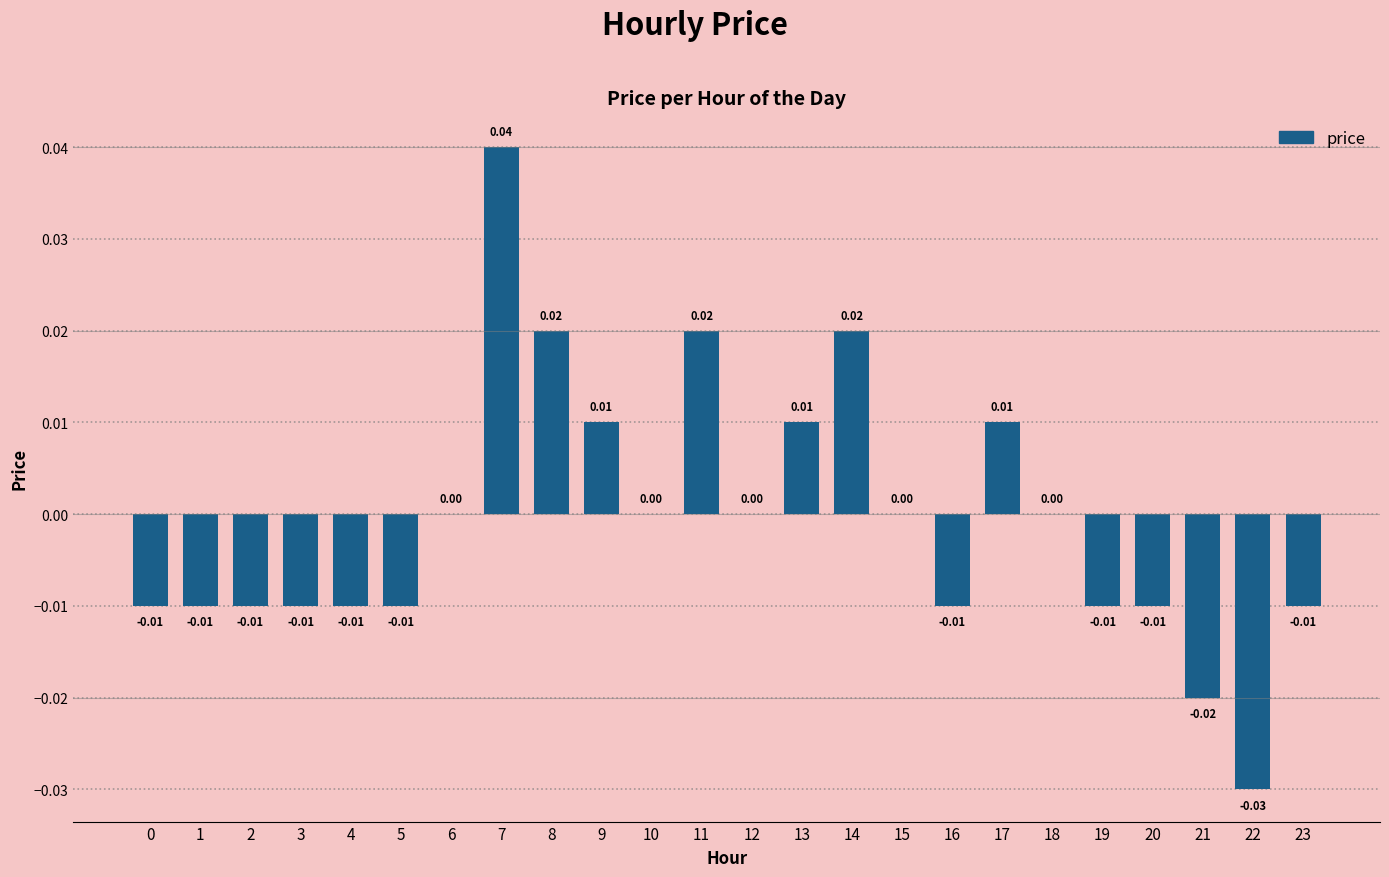

Which has a higher value, 6 or 5?

6